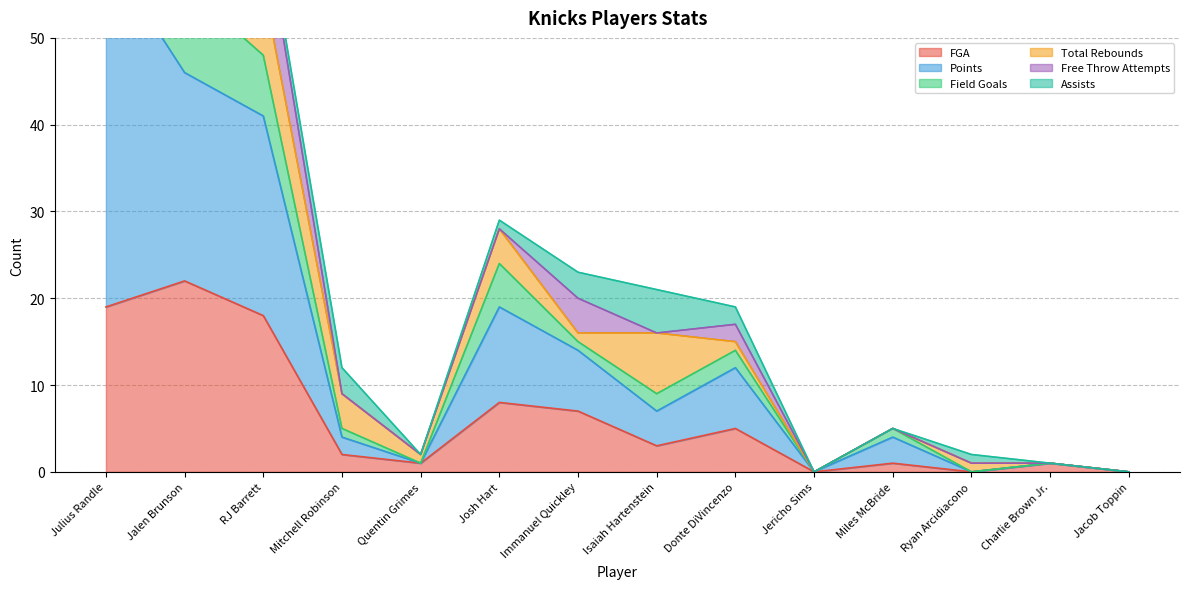

True or false: FGA and Field Goals cross at least once.

False